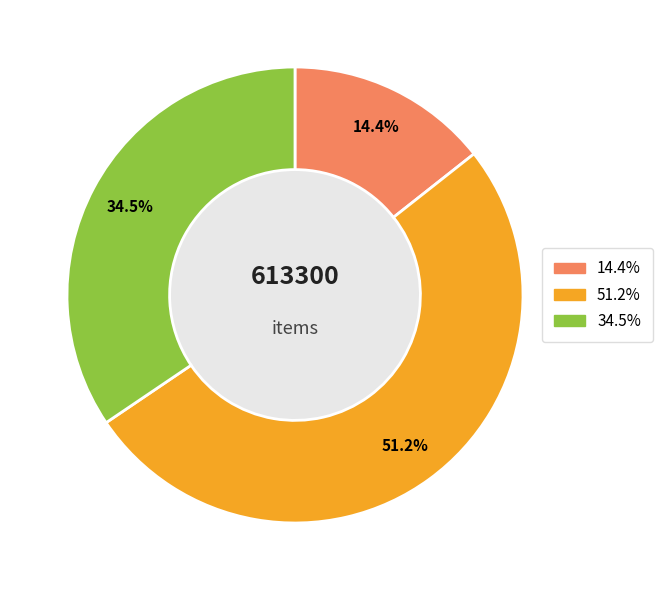

Does any single category account for the majority?

Yes